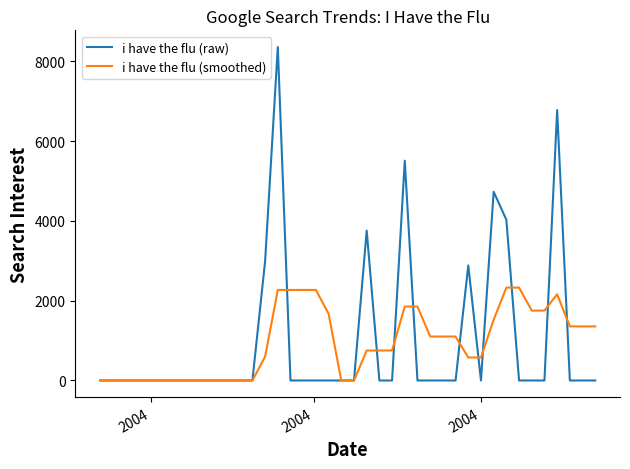

Rank the series by their maximum value, from lowest to highest.

i have the flu (smoothed), i have the flu (raw)